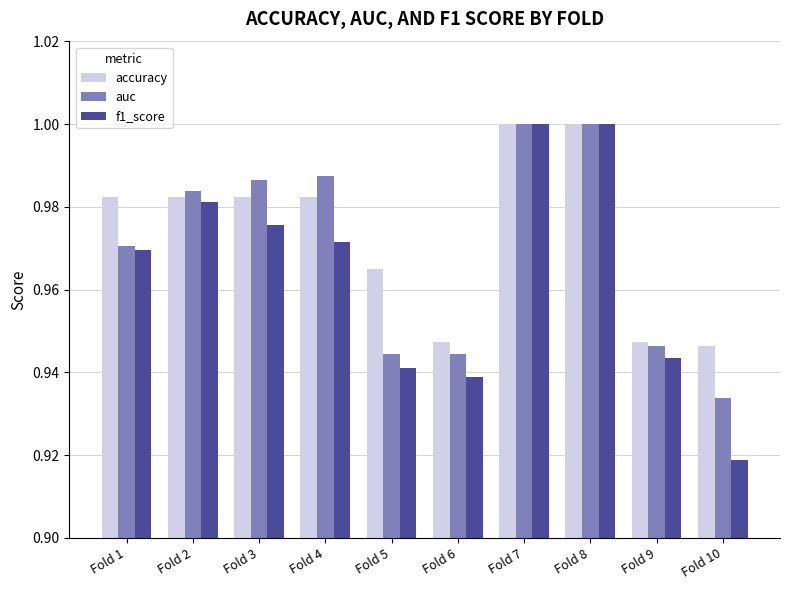

What is the total value across all series at Fold 3?

2.9